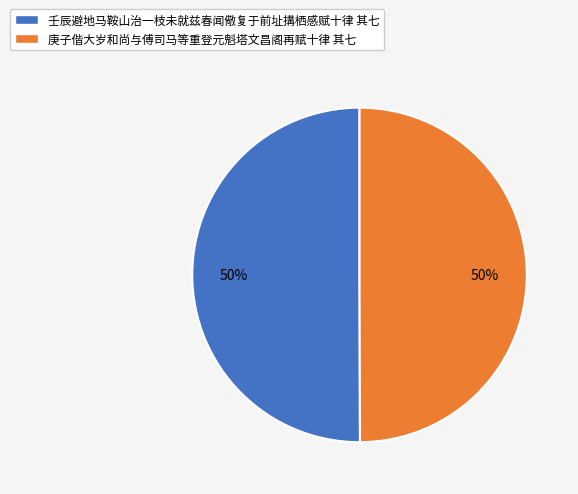

To the nearest percent, what is the average slice percentage?

50%